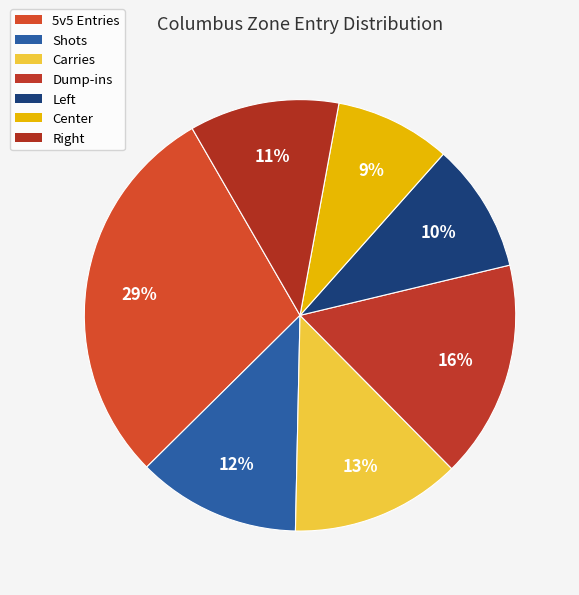

To the nearest percent, what is the difference between the 5v5 Entries and Center slice percentages?

20%